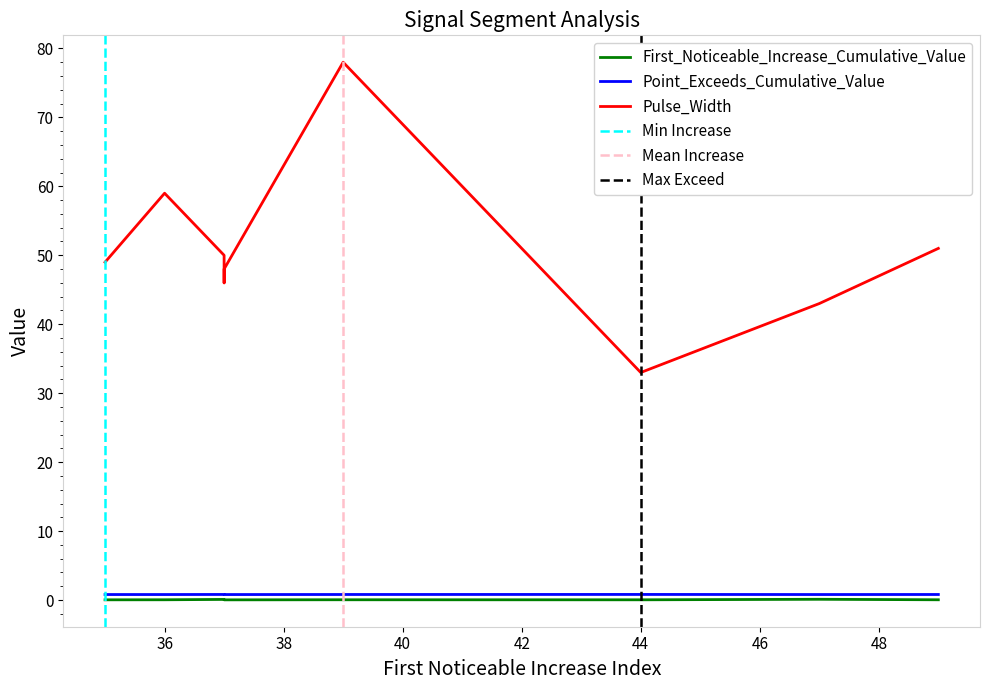

Is the value of First_Noticeable_Increase_Cumulative_Value at 49 greater than the value of Pulse_Width at 37?

No